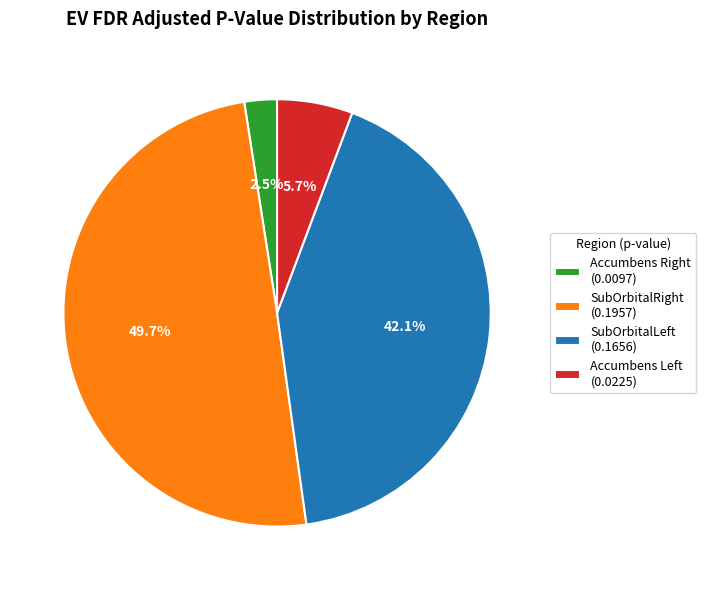

What is the largest slice in the pie chart?

SubOrbitalRight (0.1957)